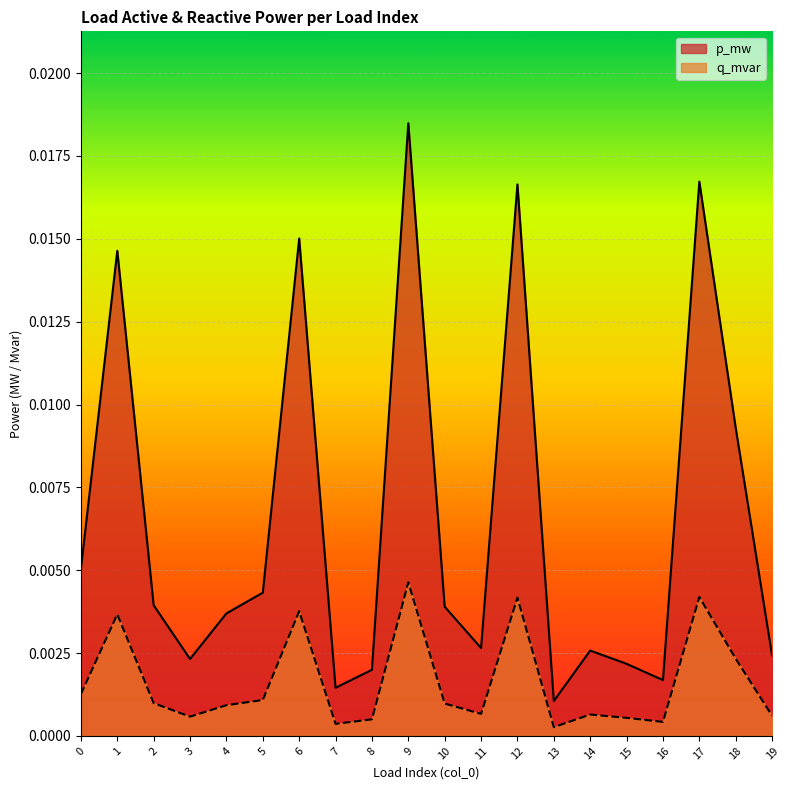

Which category has the highest value in the p_mw series?

9